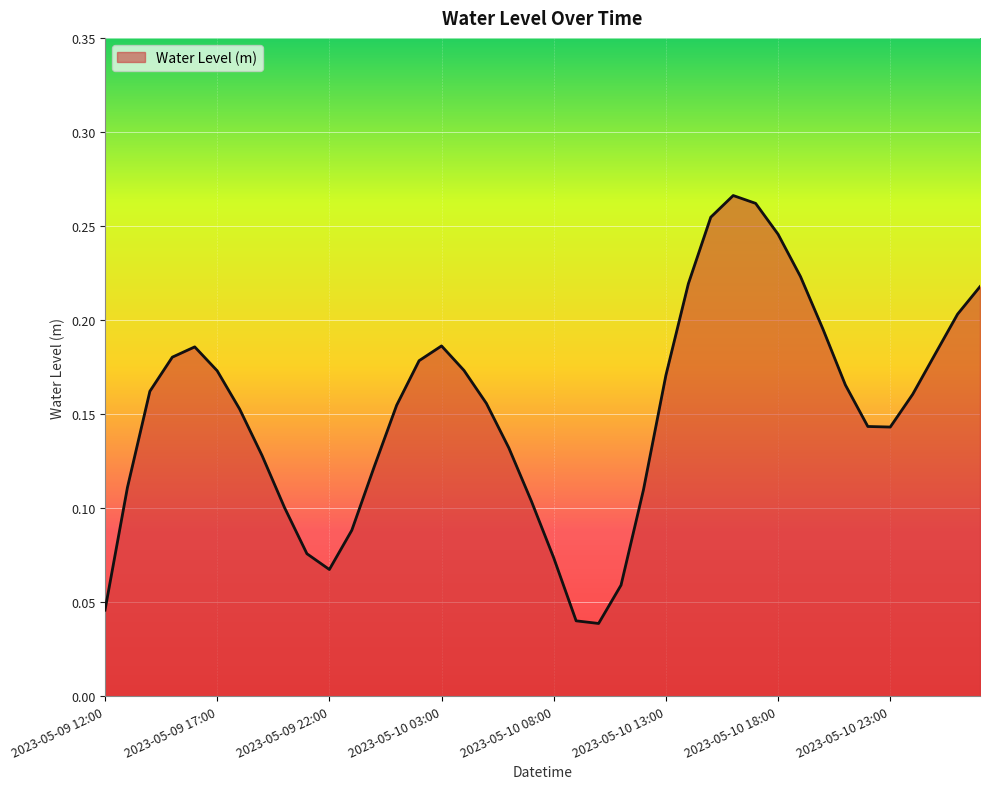

Does the chart display data point markers on the line(s)?

No